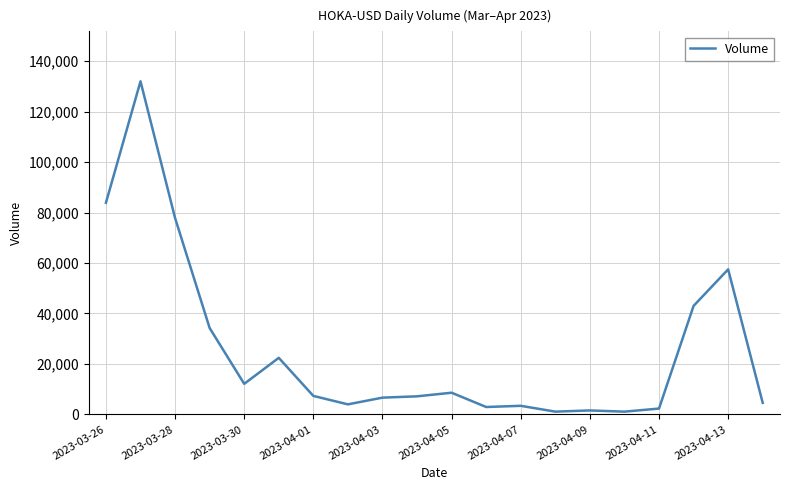

What is the greatest value displayed?

131998